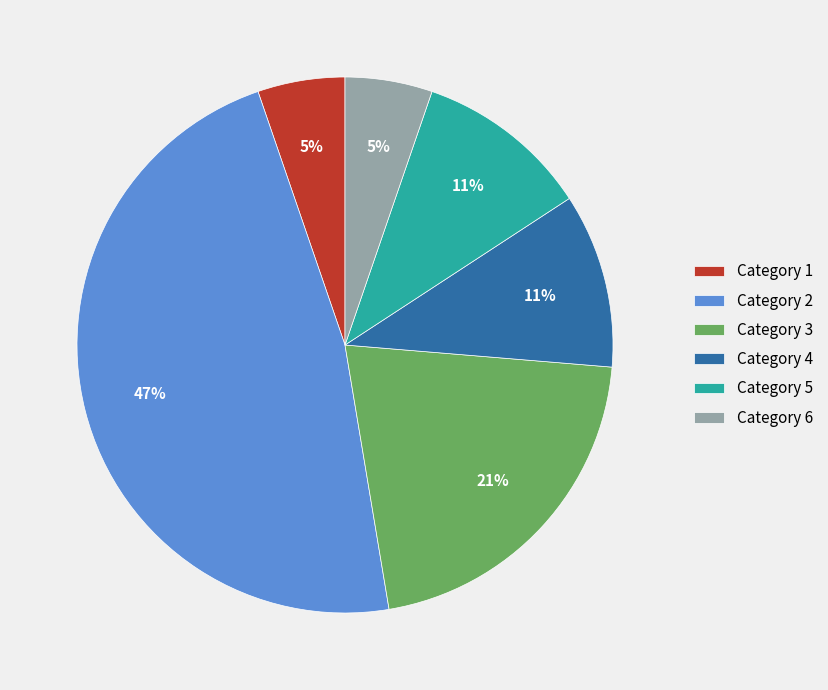

To the nearest percent, what is the difference between the largest and smallest slice percentages?

42%